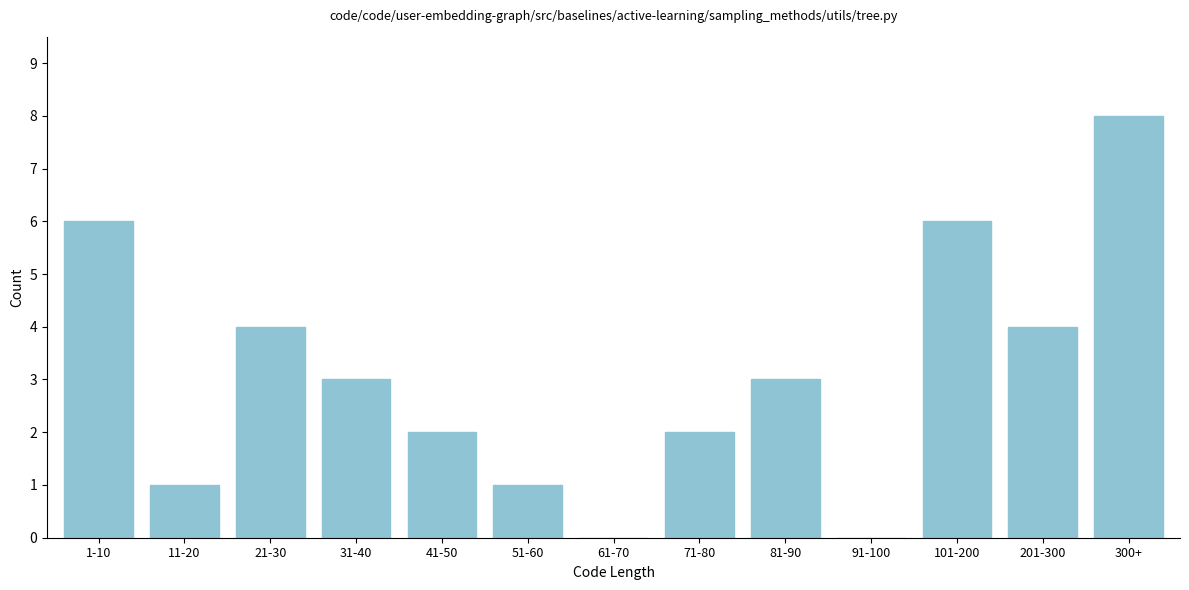

Reading left to right, extract all data points from this chart.

1-10=6	11-20=1	21-30=4	31-40=3	41-50=2	51-60=1	61-70=0	71-80=2	81-90=3	91-100=0	101-200=6	201-300=4	300+=8